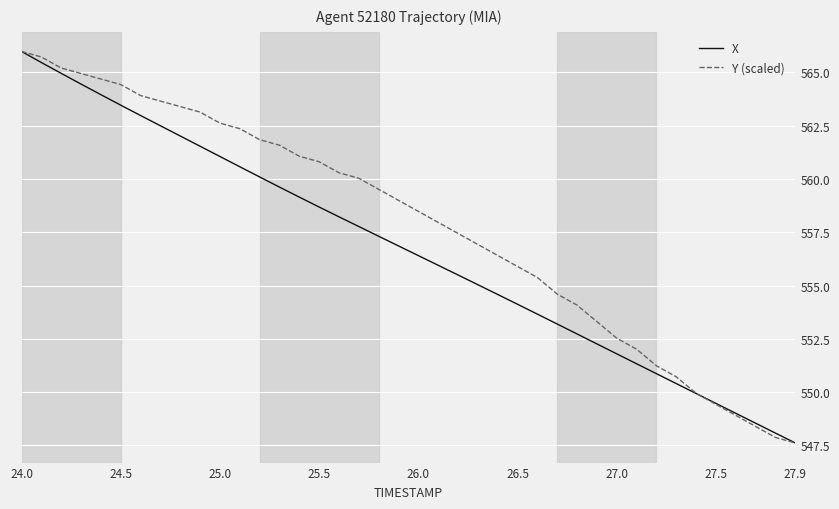

What is the maximum value for Y (scaled)?

566.0